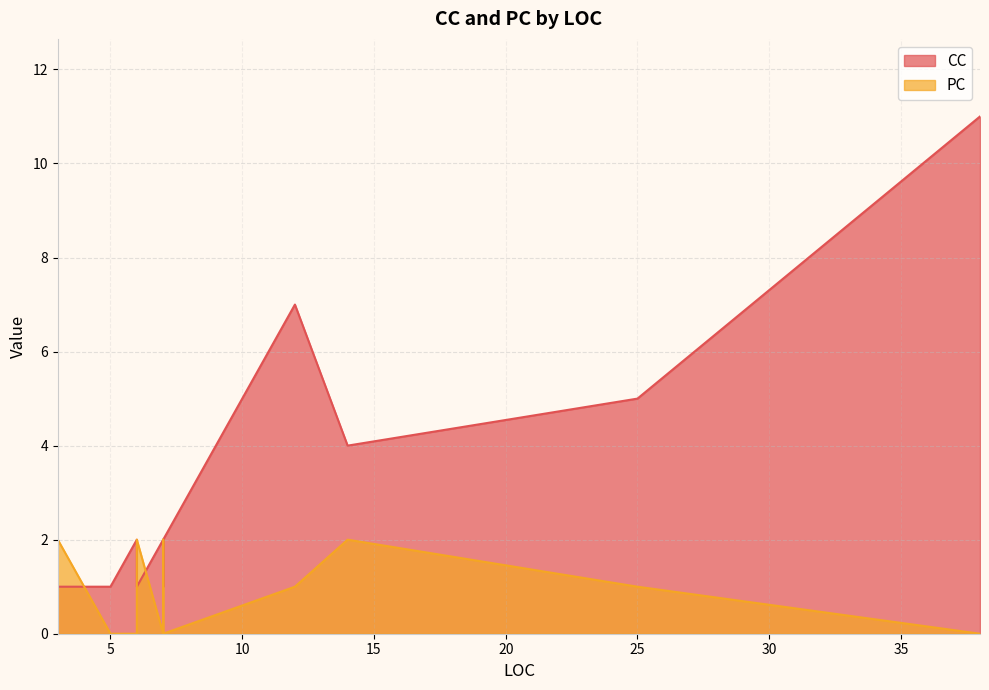

At which label is CC closest to 6?

12